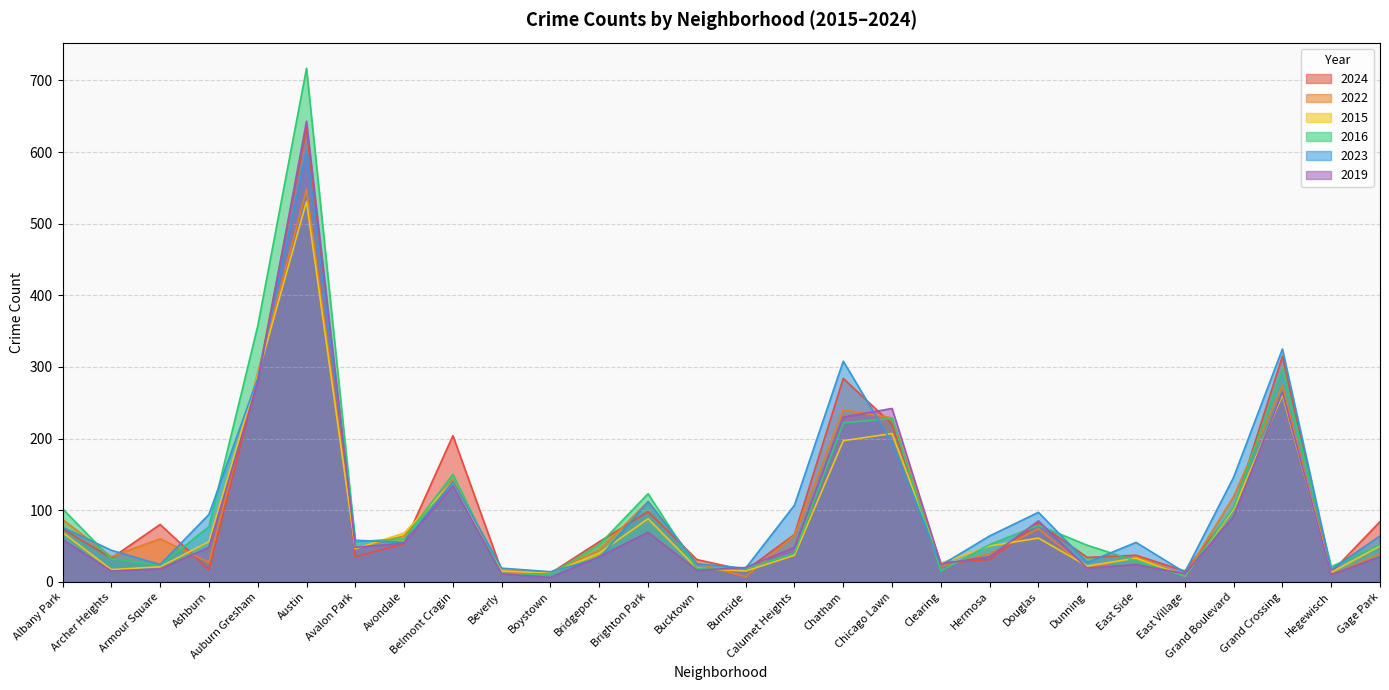

At which category is the sum across all series the highest?

Austin